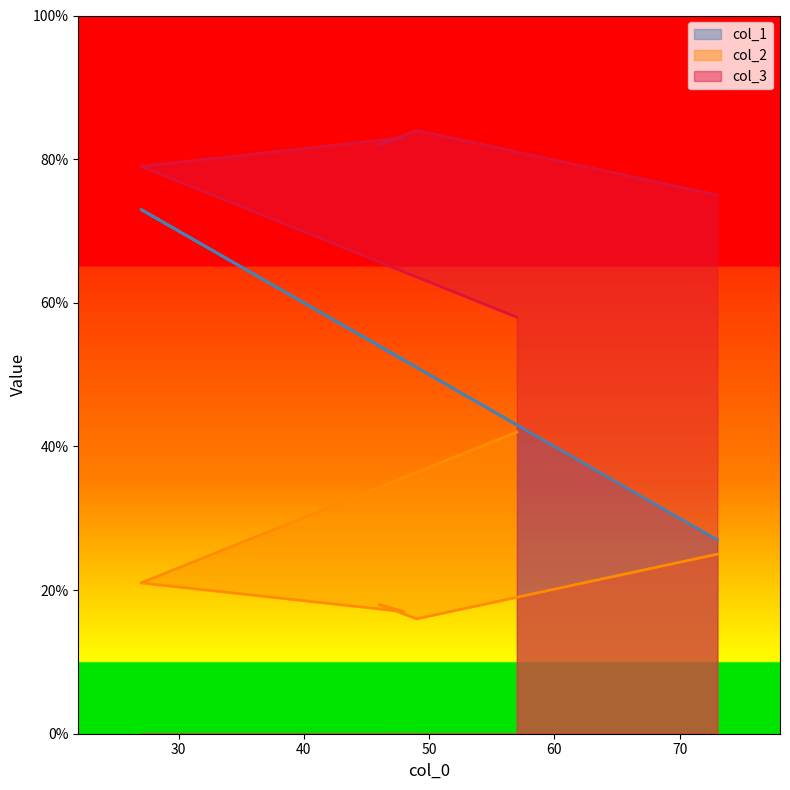

What is the sum of all col_3 values?

461